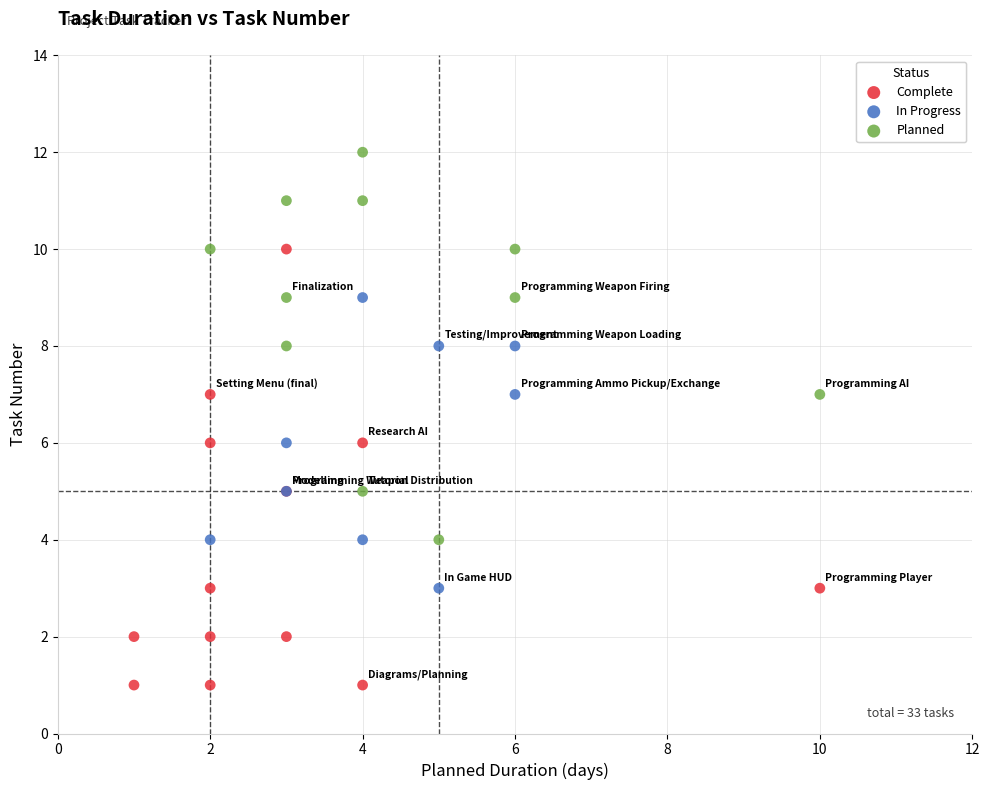

Which series has the widest spread of Y values?

Complete